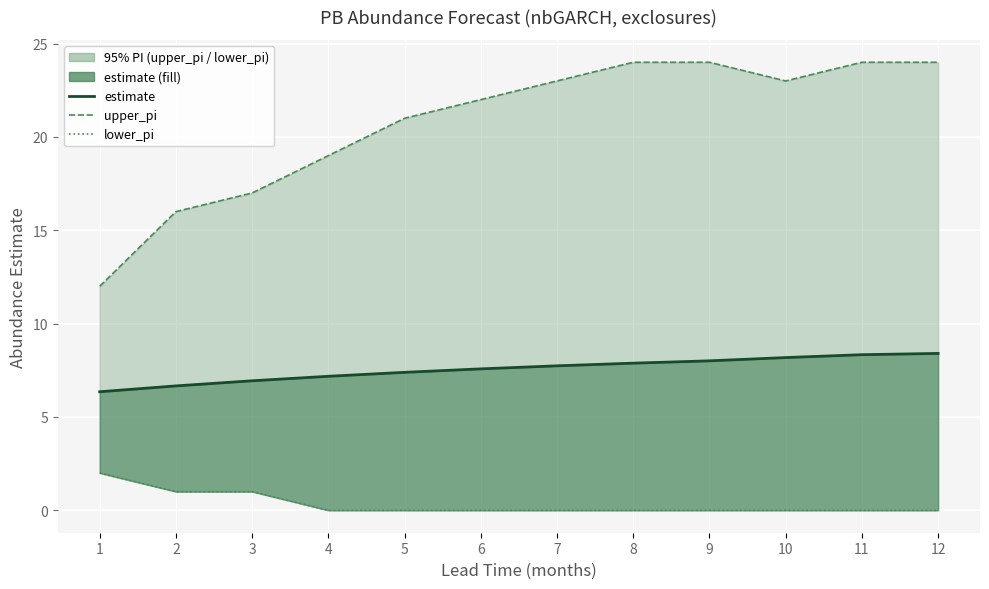

List the series in order of their peak value, highest first.

upper_pi, estimate, lower_pi